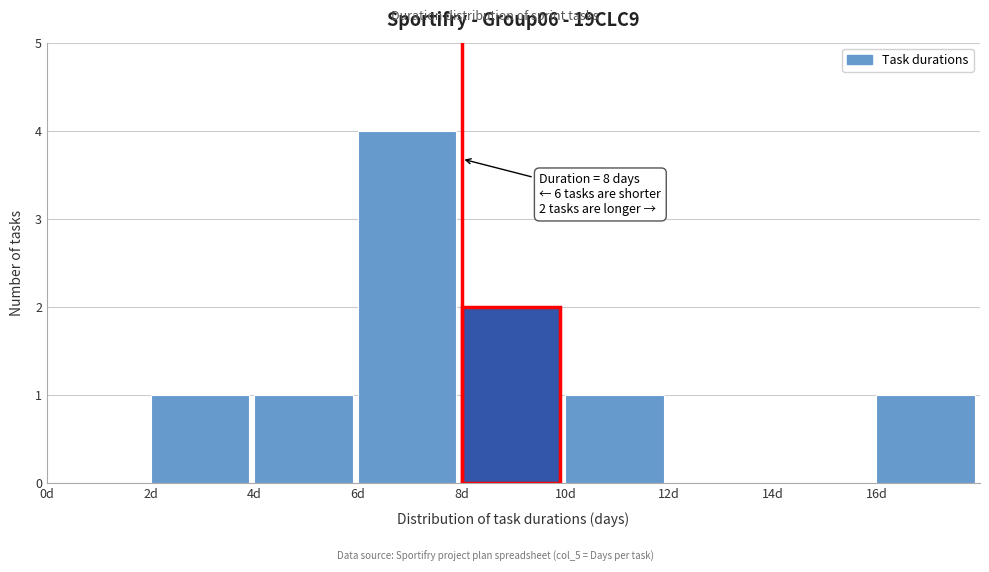

Which range on the x-axis has the tallest bar?

6 to 8